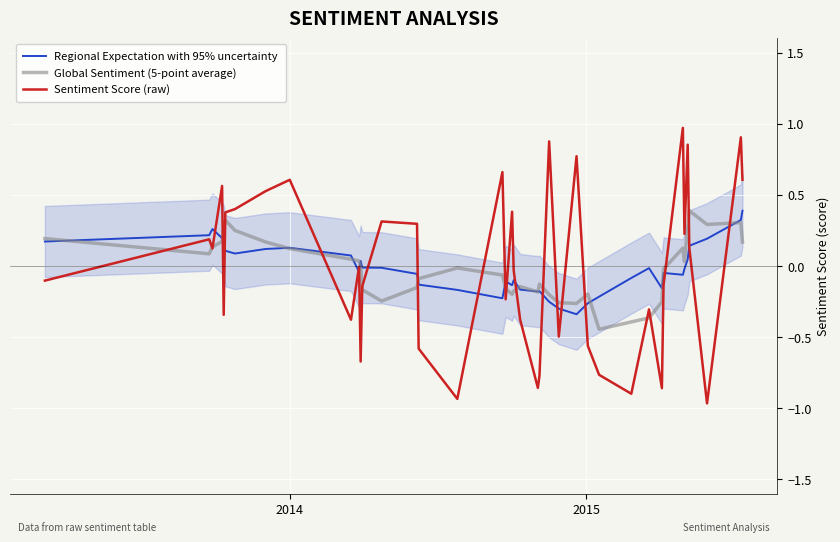

What is the maximum value for Sentiment Score (raw)?

1.0